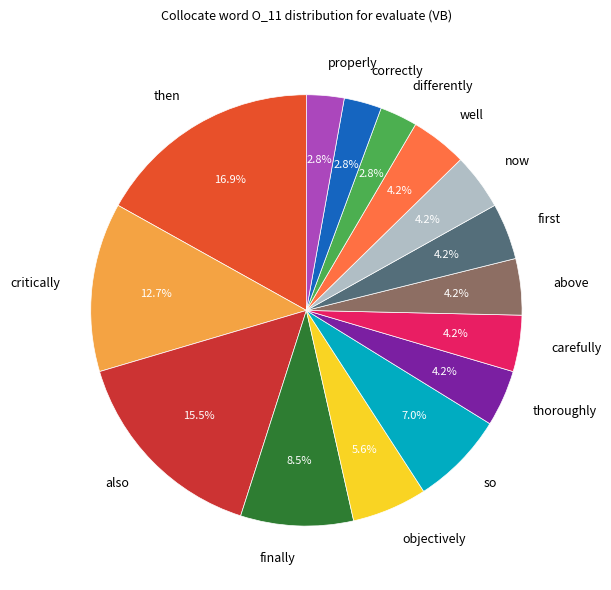

What is the largest slice in the pie chart?

then